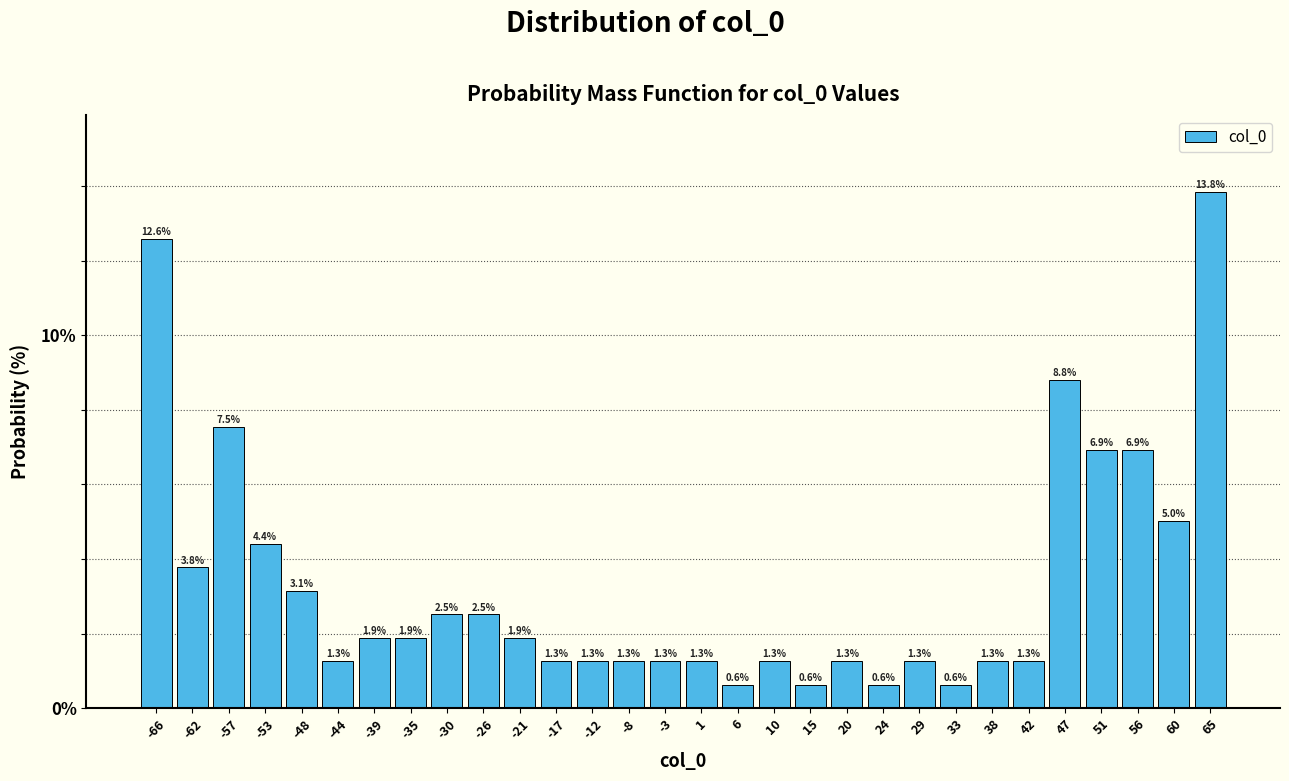

What is the height of the bar covering 58.0 to 62.5 on the x-axis? The bar edges are not printed on the chart, so give them approximately, as read against the axis.

5.0